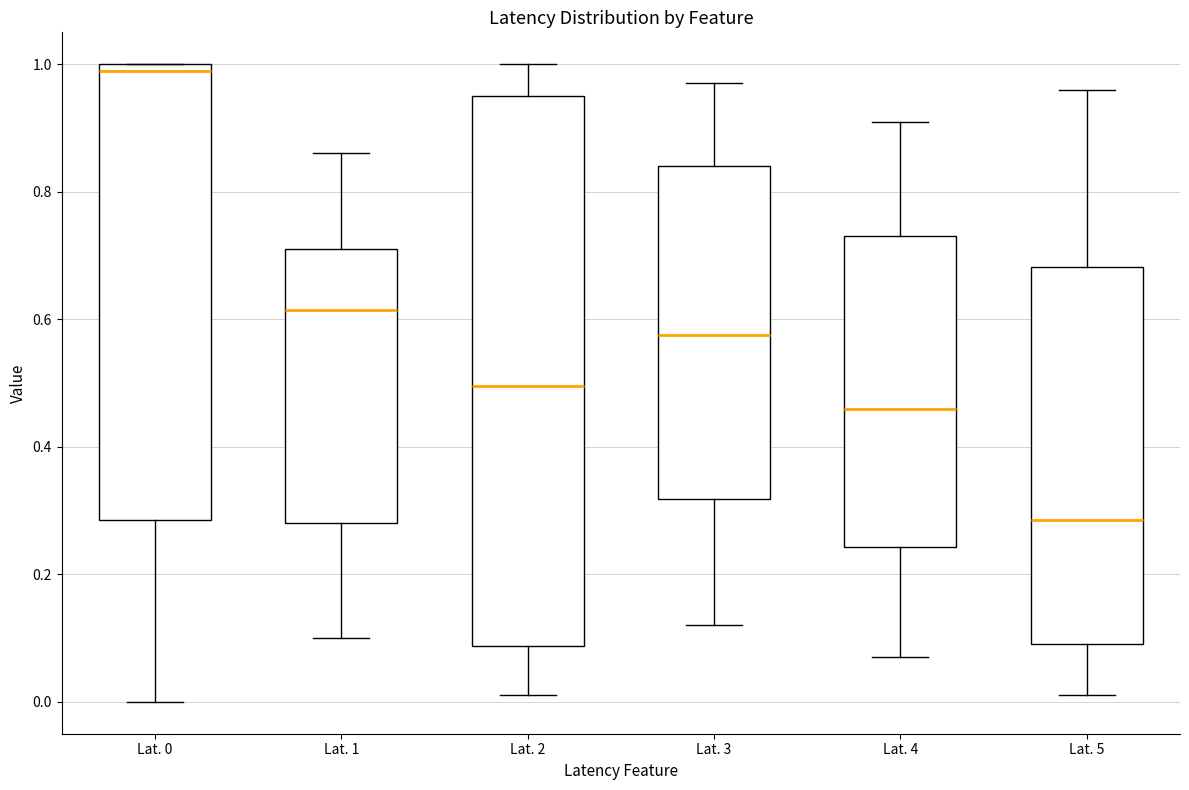

Reading left to right, transcribe this box plot: for each box, give where its median line is, the range the box spans, and where its two whiskers end, as read against the y-axis. The values are not printed on the chart, so give them approximately, as read against the axis.

Lat. 0: median 1.00 (just below the box's upper edge), box 0.28 to 1.00, whiskers 0.00 to 1.00
Lat. 1: median 0.62, box 0.28 to 0.72, whiskers 0.10 to 0.86
Lat. 2: median 0.50, box 0.08 to 0.96, whiskers 0.02 to 1.00
Lat. 3: median 0.58, box 0.32 to 0.84, whiskers 0.12 to 0.98
Lat. 4: median 0.46, box 0.24 to 0.74, whiskers 0.08 to 0.92
Lat. 5: median 0.28, box 0.10 to 0.68, whiskers 0.02 to 0.96